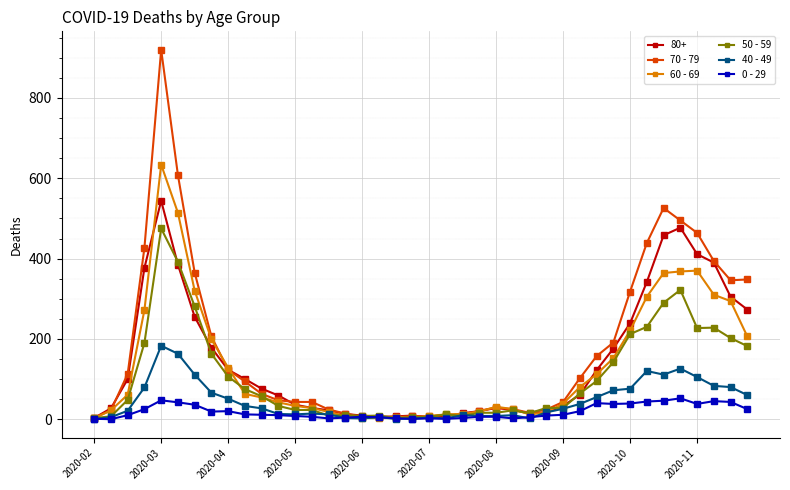

What is the maximum value shown in the chart?

920